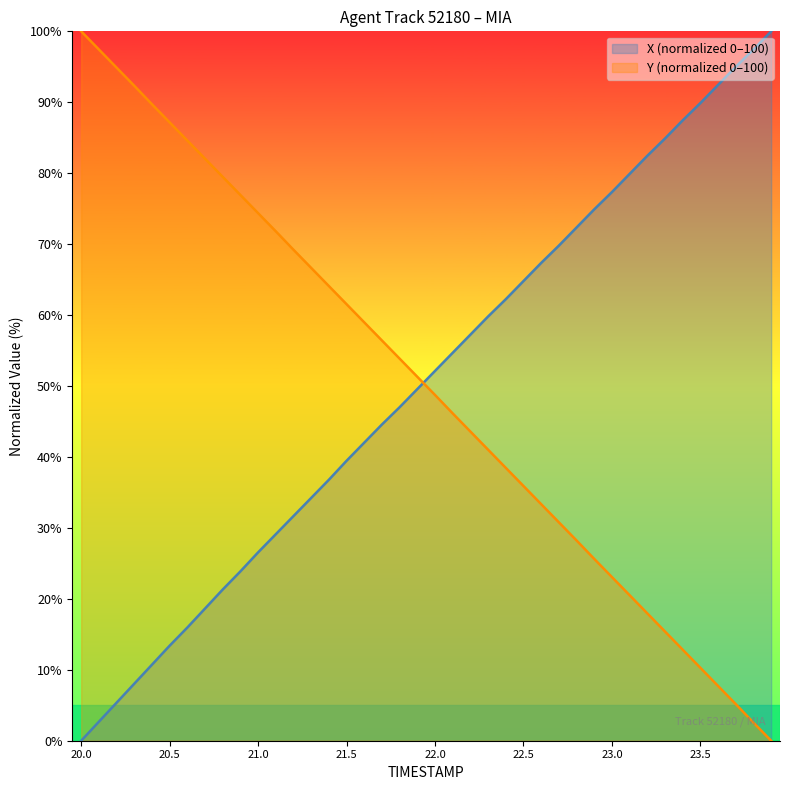

Does the chart display data point markers on the line(s)?

No